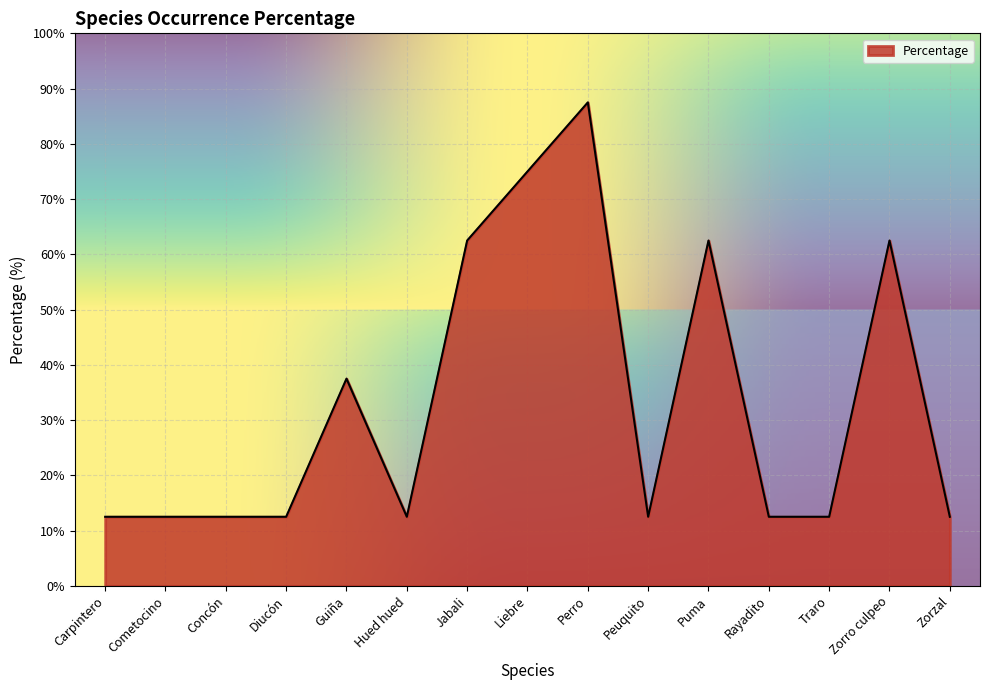

Reading right to left, what are all the values shown in this chart?

12.5	62.5	12.5	12.5	62.5	12.5	87.5	75.0	62.5	12.5	37.5	12.5	12.5	12.5	12.5